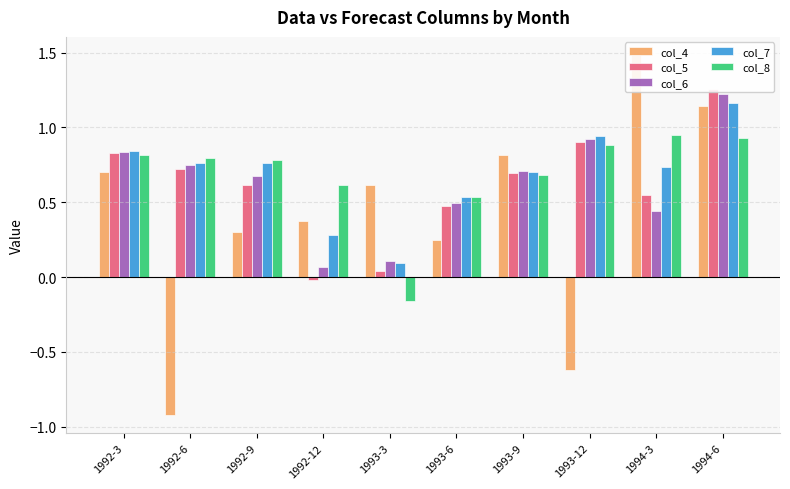

What is the total value across all series at 1992-12?

1.3